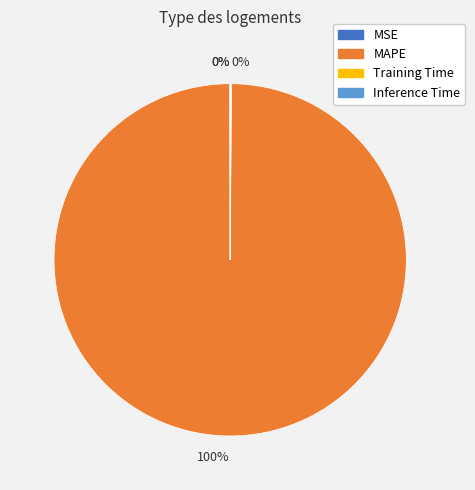

To the nearest percent, what is the difference between the largest and smallest slice percentages?

100%